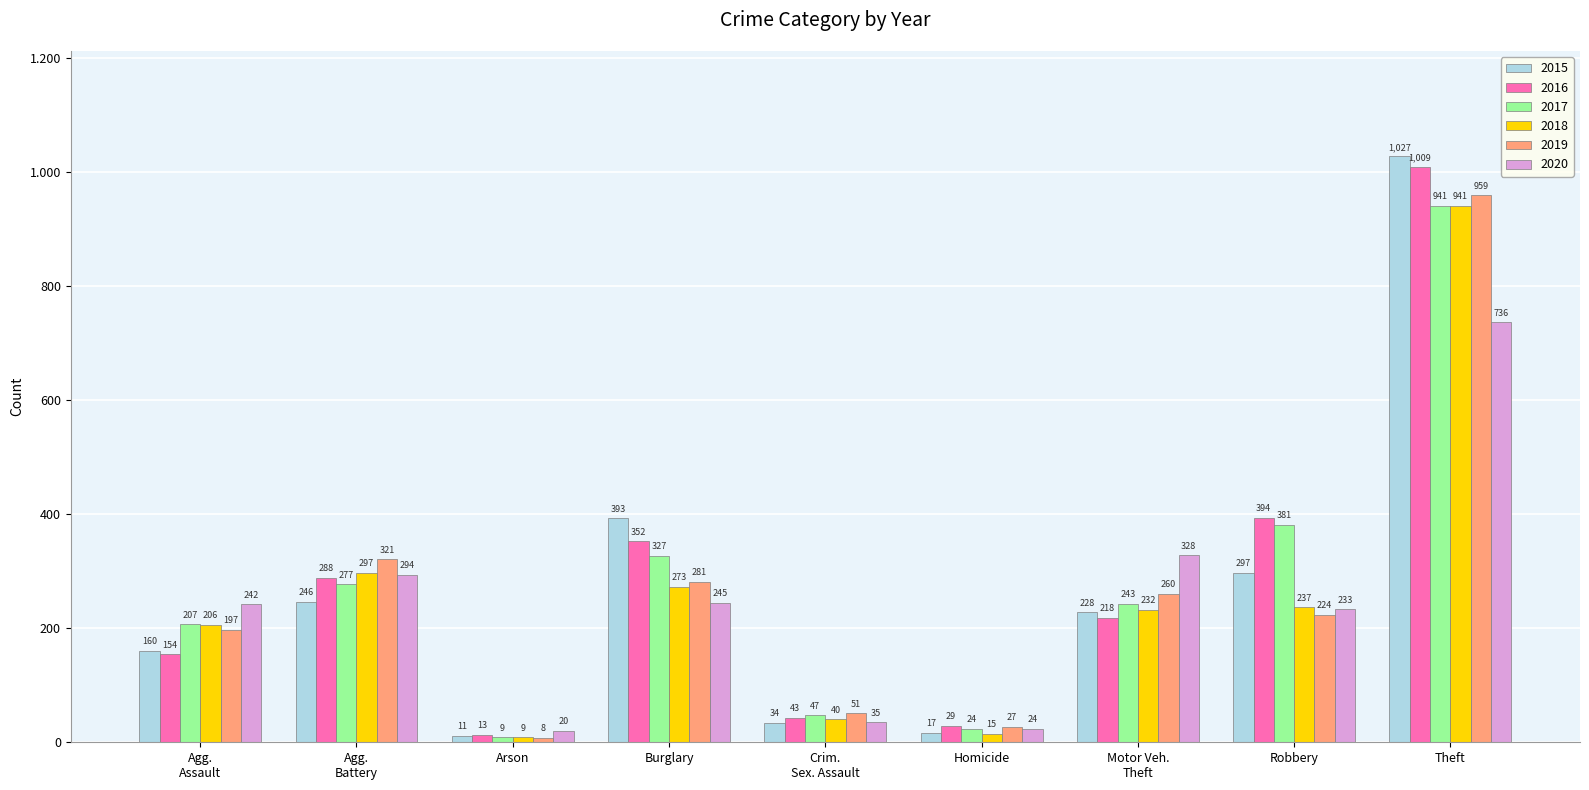

Does the chart contain any negative values?

No